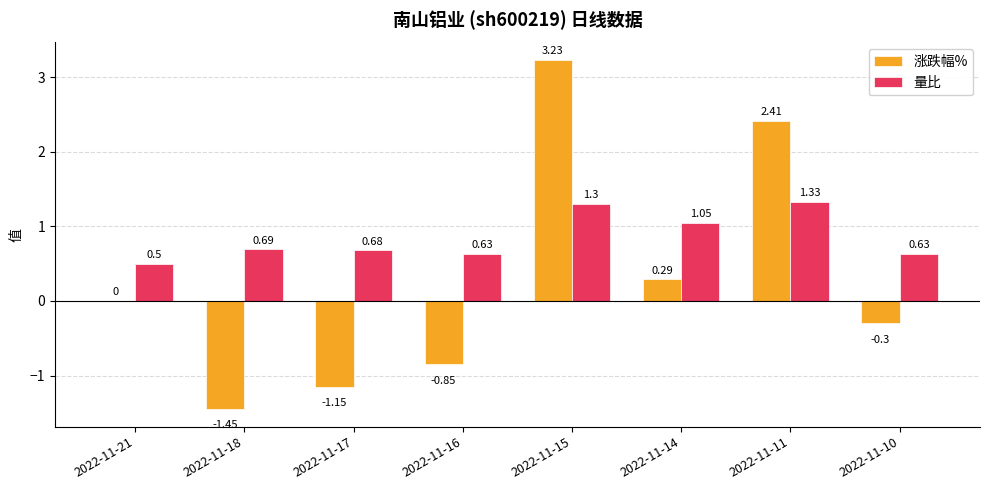

Which series has the largest total across all categories?

量比